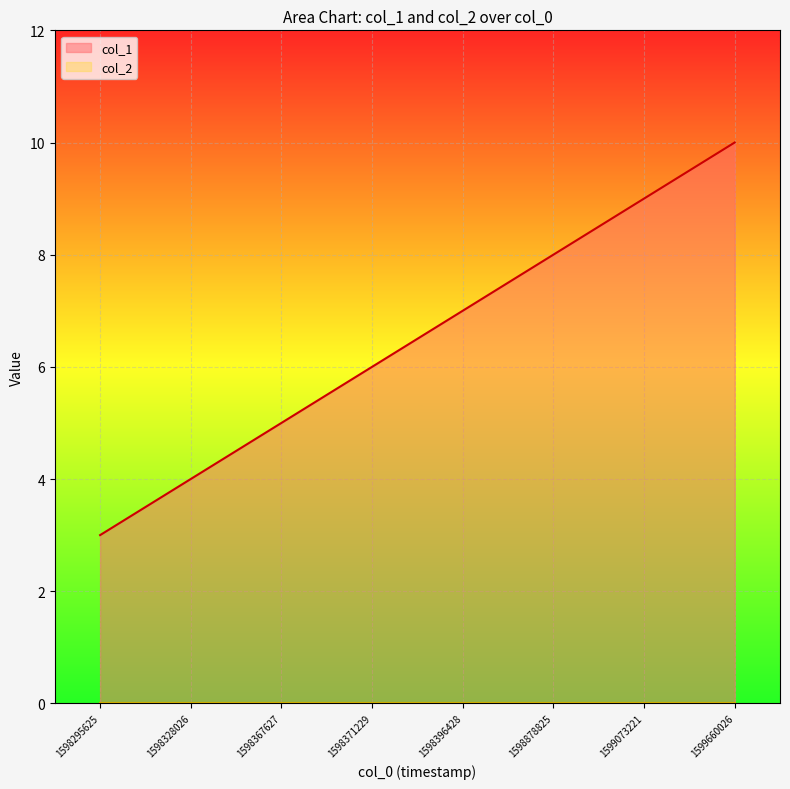

Where is the data nearest to the value 6?

1598371229